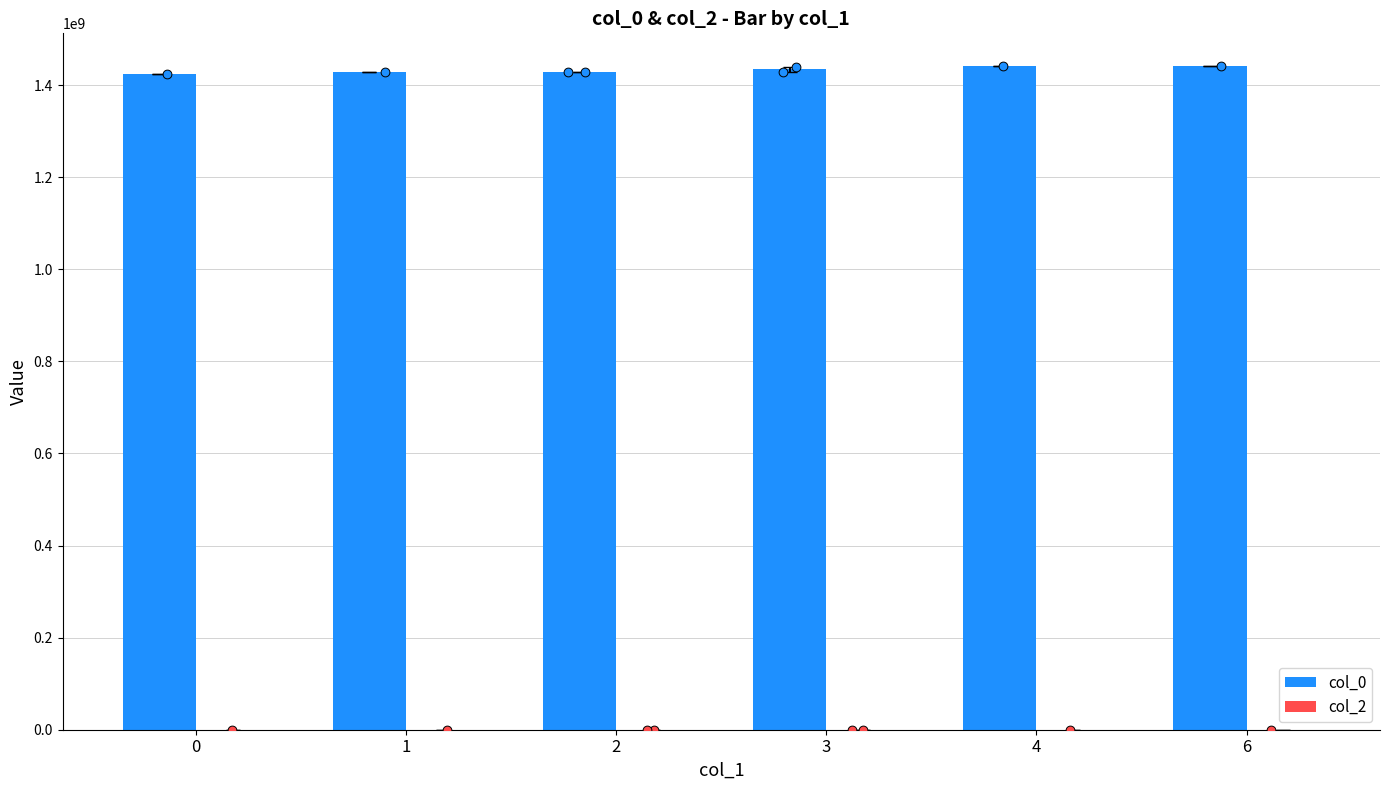

Which series has the widest spread of Y values?

col_0